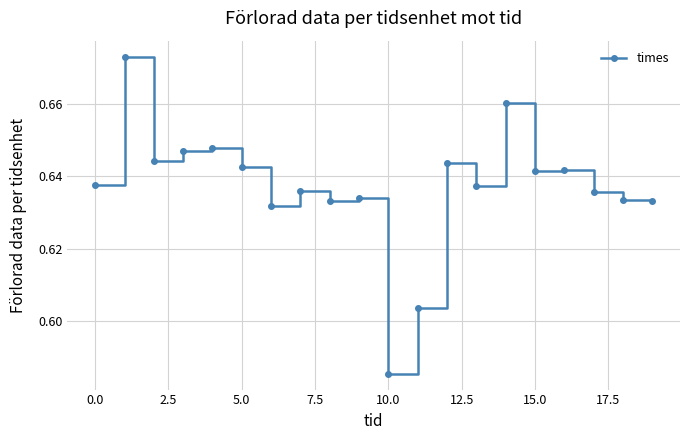

What is the sum of all values?

12.7